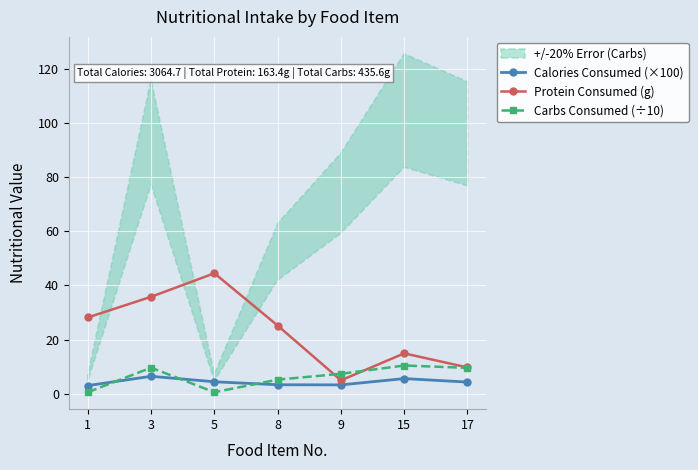

How many times do Carbs Consumed (÷10) and Protein Consumed (g) cross each other?

2